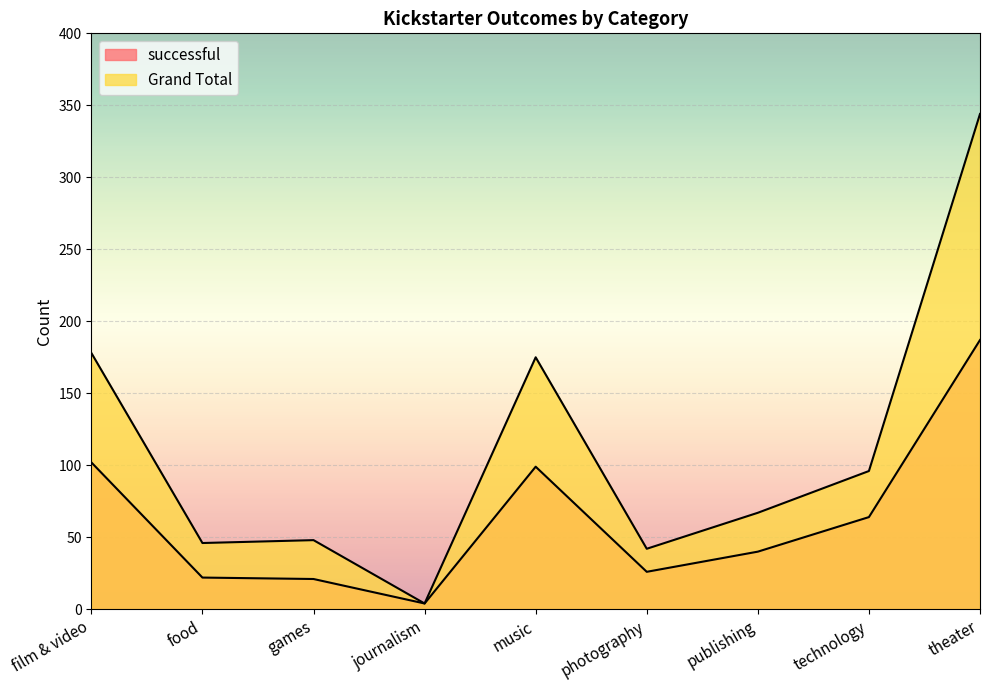

Which series changed the most between games and publishing?

successful